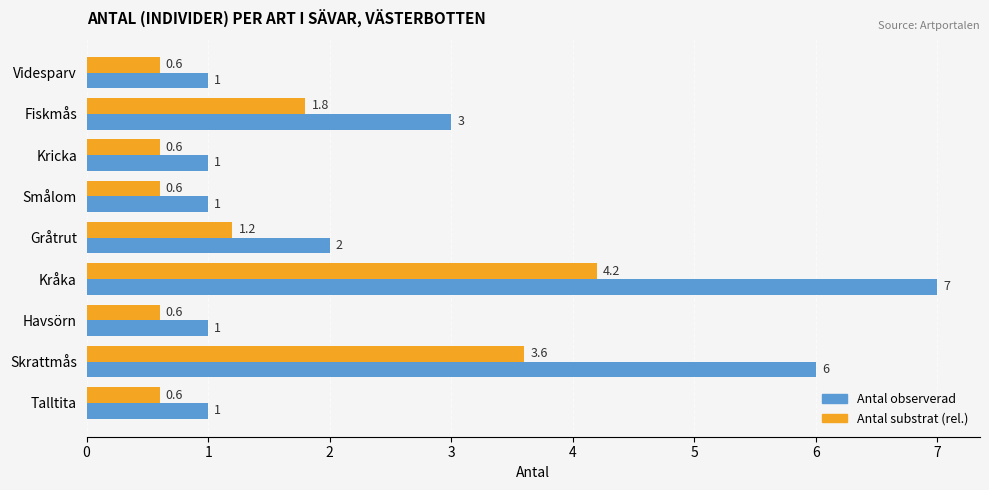

At how many categories does at least one series exceed 4?

2